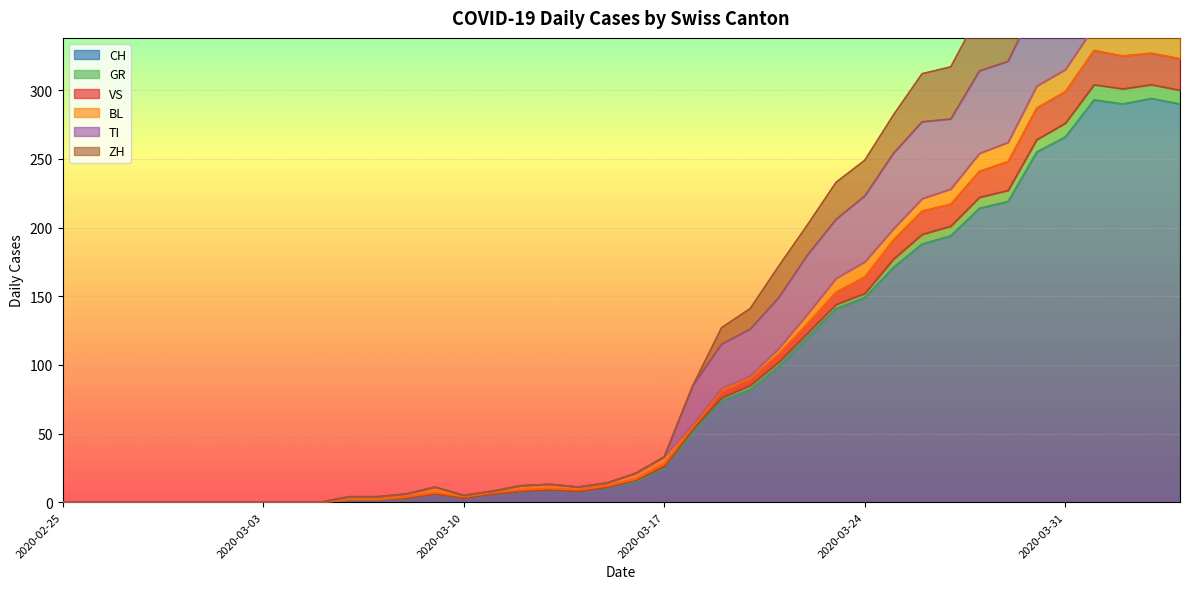

How many data points does each series have?

40